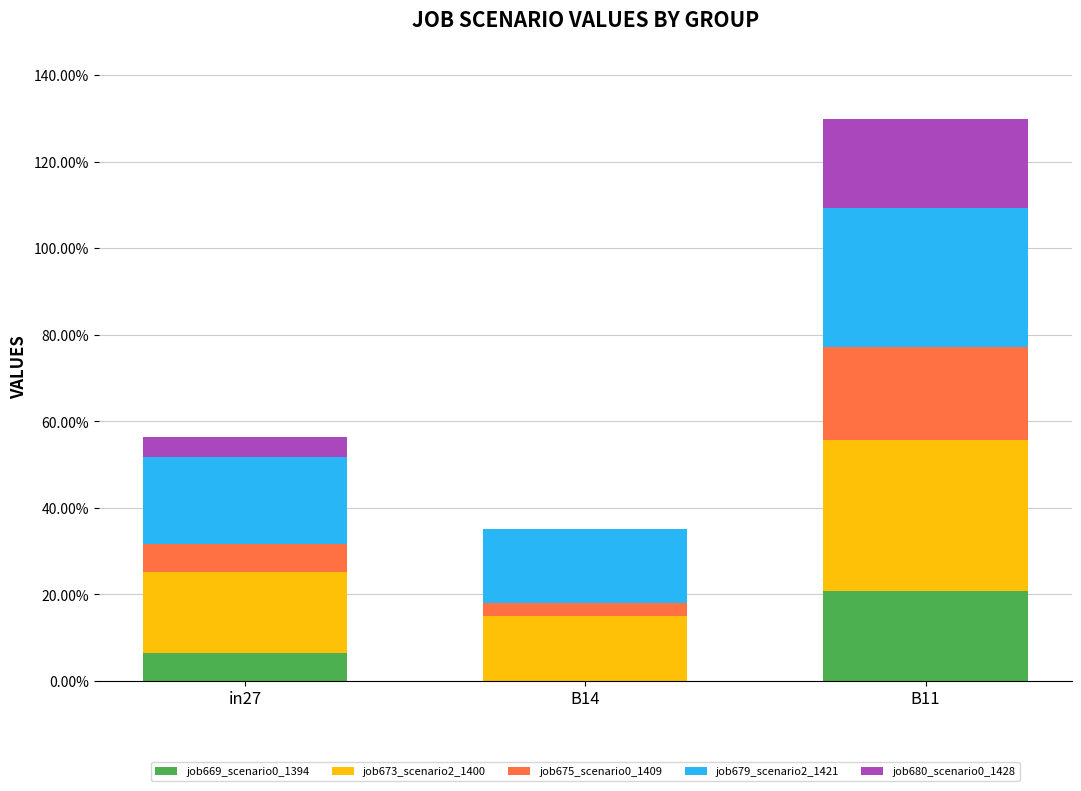

Are the bars grouped side by side (vs. stacked)?

No